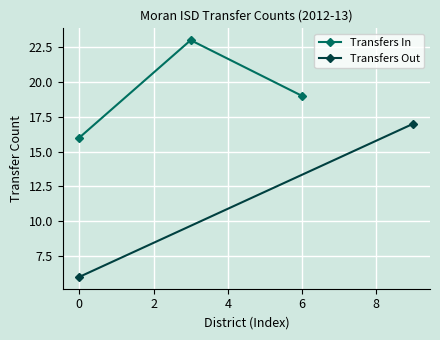

The value of Transfers In at 0 is 16. True or false?

True